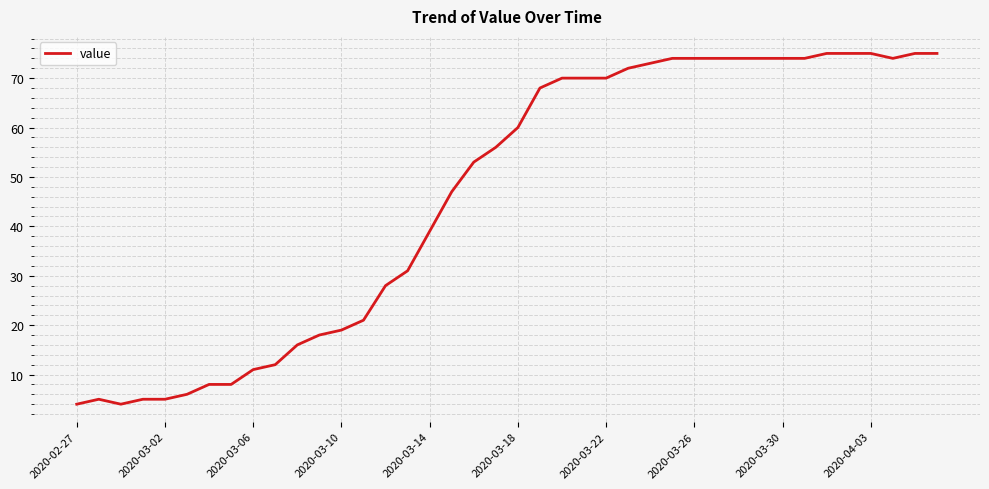

What is the maximum value shown in the chart?

75